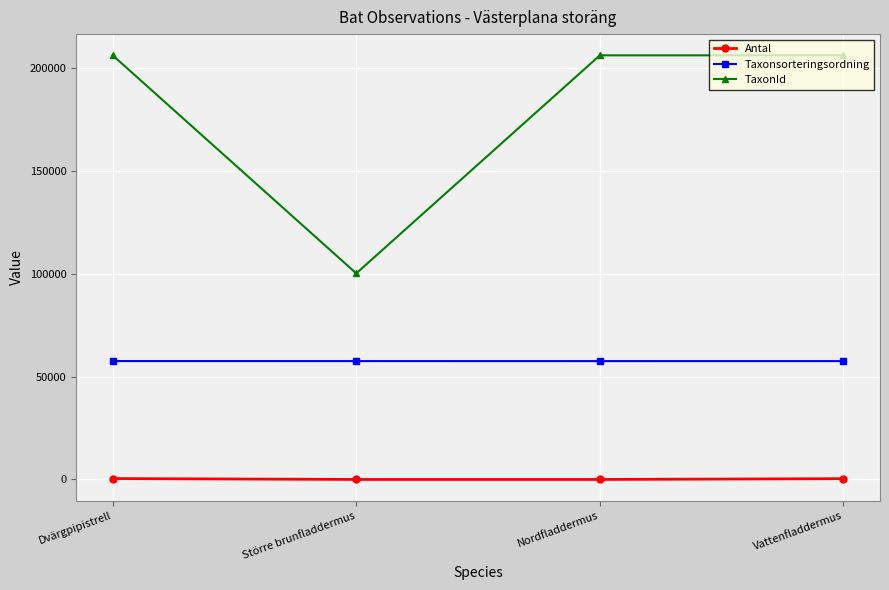

The value of Taxonsorteringsordning at Nordfladdermus is 40056. True or false?

False